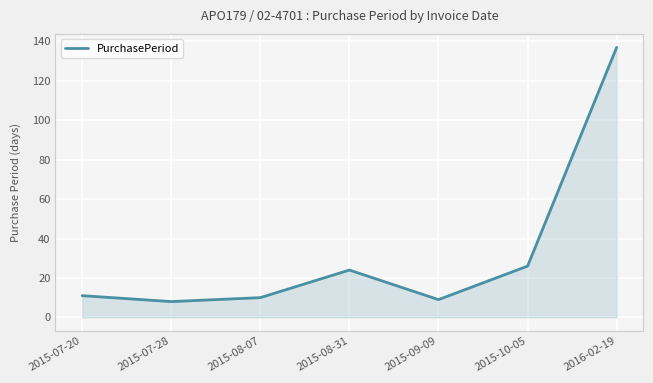

What is the sum of the values at 2015-07-20 and 2015-08-07?

21